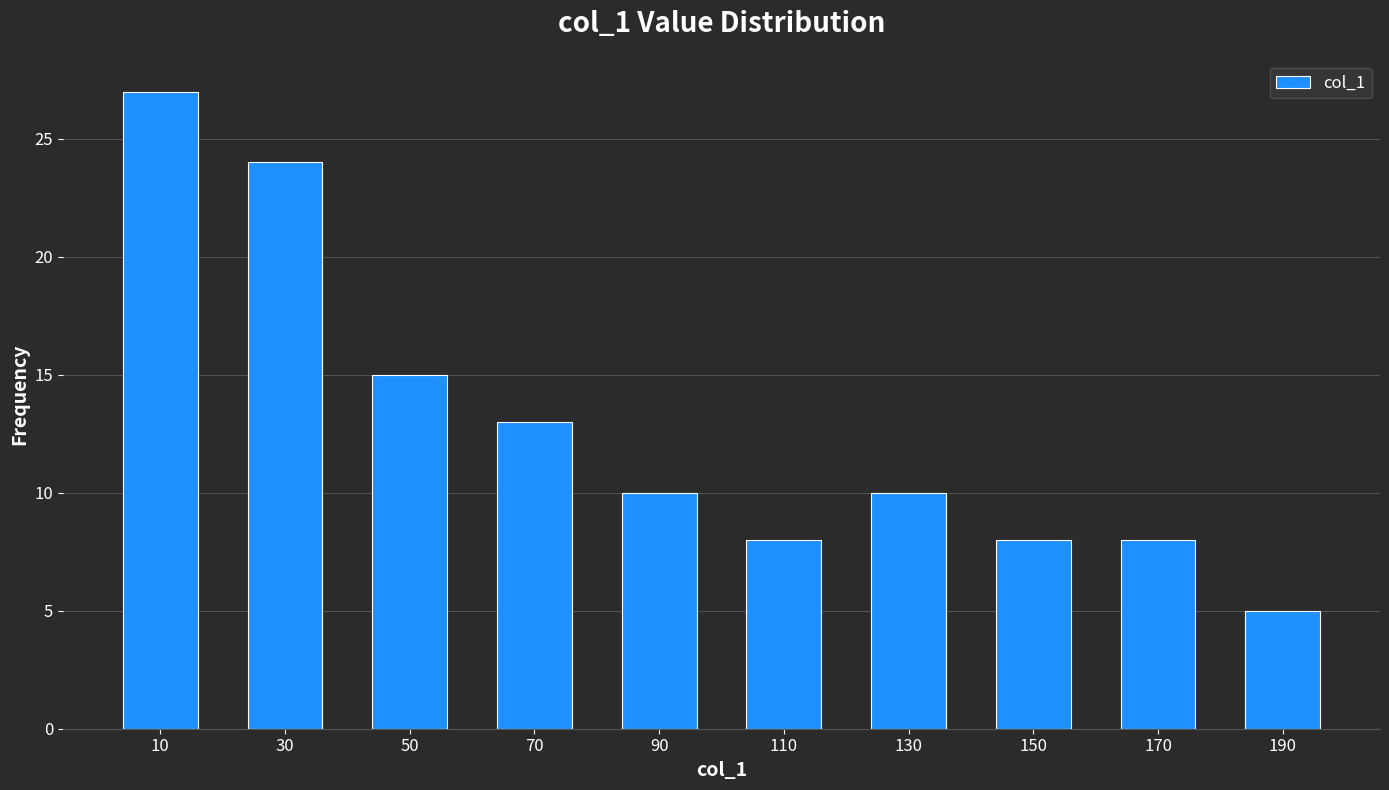

Reading left to right, list every bar in this chart as the range it spans on the x-axis followed by its height. The values are not printed on the chart, so give them approximately, as read against the axis.

0 to 20: 27
20 to 40: 24
40 to 60: 15
60 to 80: 13
80 to 100: 10
100 to 120: 8
120 to 140: 10
140 to 160: 8
160 to 180: 8
180 to 200: 5